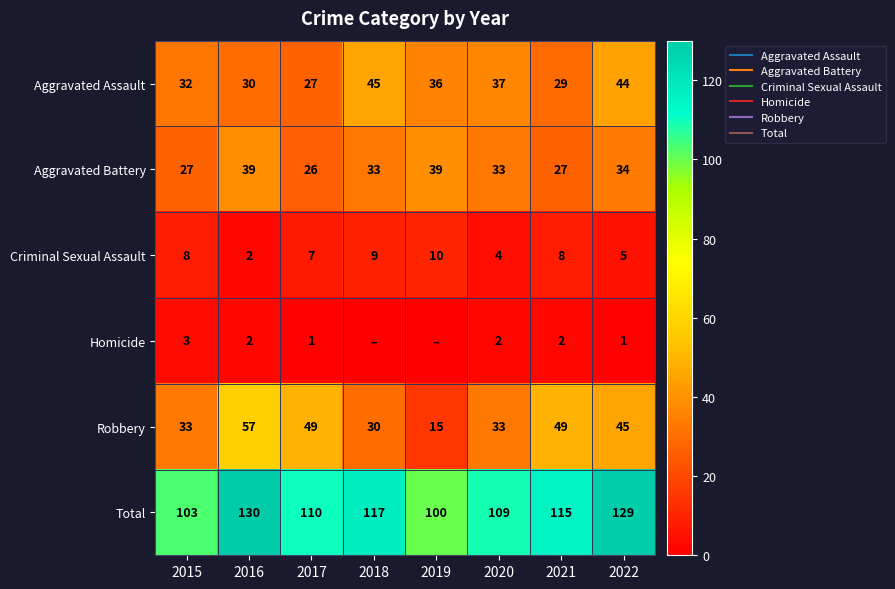

Rank the categories by Homicide value from lowest to highest.

2018, 2019, 2017, 2022, 2016, 2020, 2021, 2015